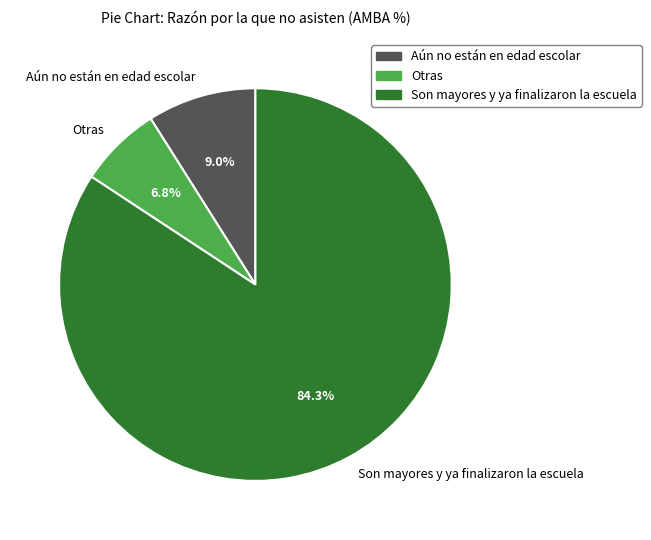

What portion of the pie excludes Otras?

93.2%